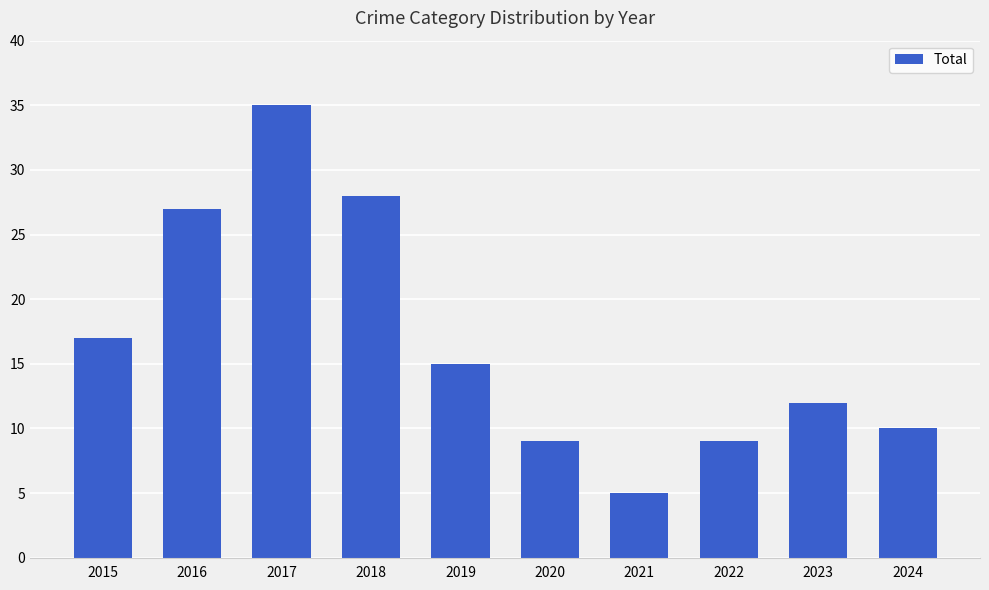

Approximately how many times larger is the value at 2023 compared to 2015?

0.7